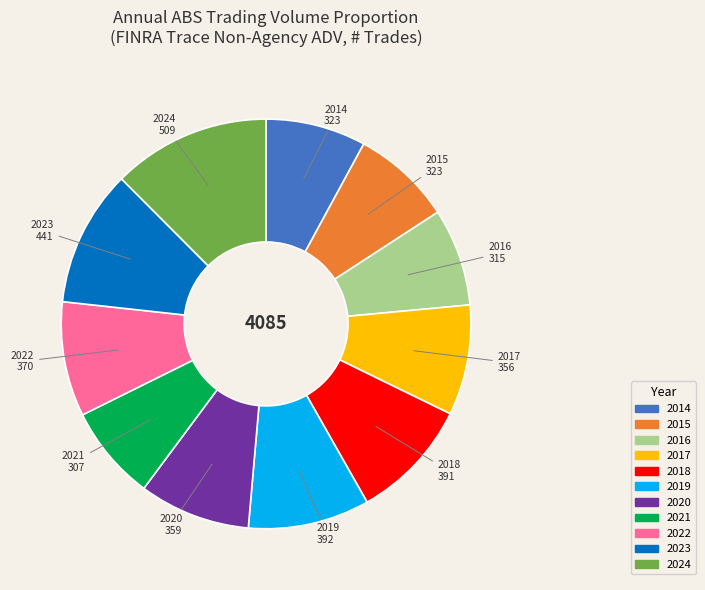

What is the ratio of the value at 2024 to the value at 2018?

1.3